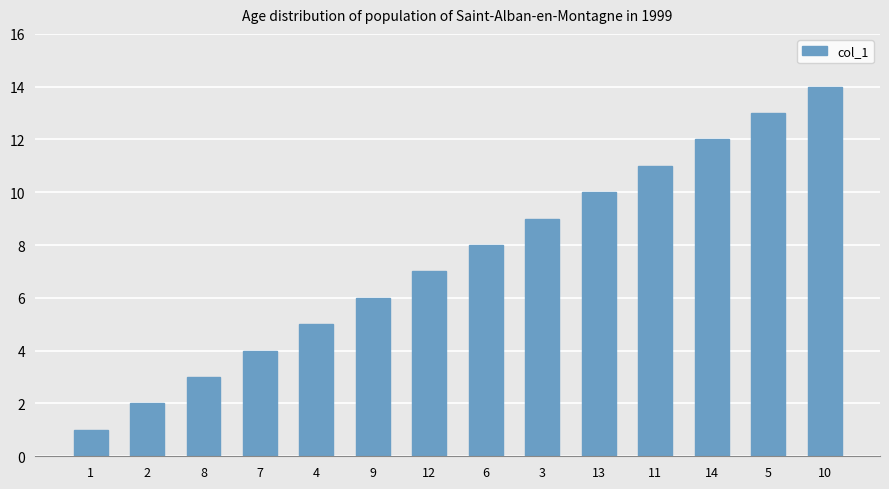

List the labels in order of value, largest first.

10, 5, 14, 11, 13, 3, 6, 12, 9, 4, 7, 8, 2, 1